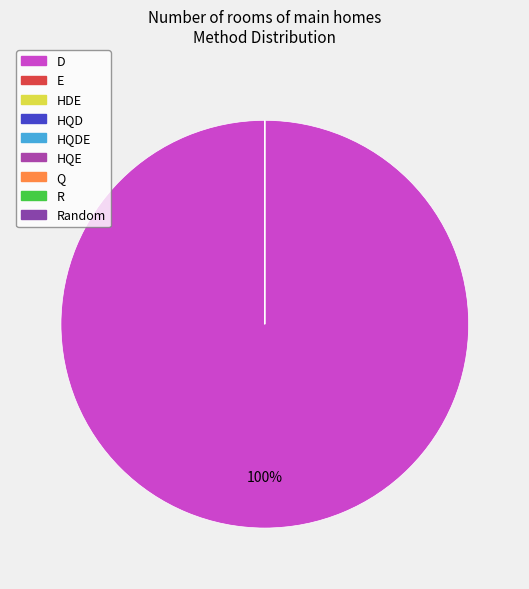

How many segments does this pie chart have?

9